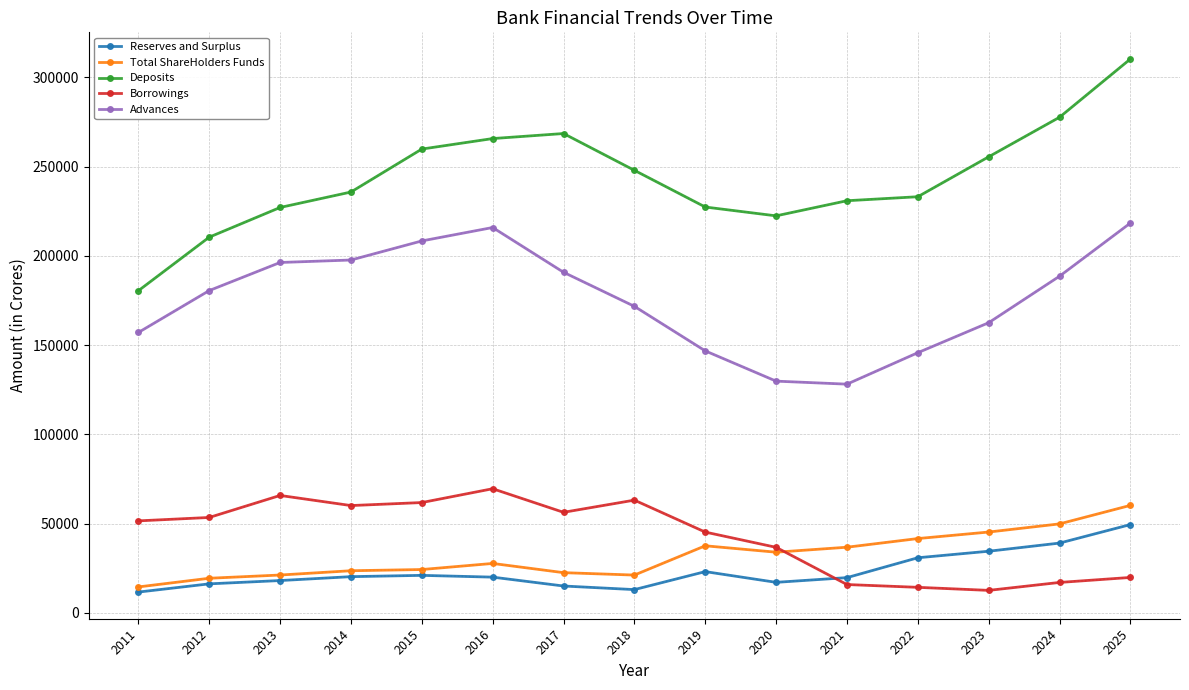

Which series has the largest total across all categories?

Deposits